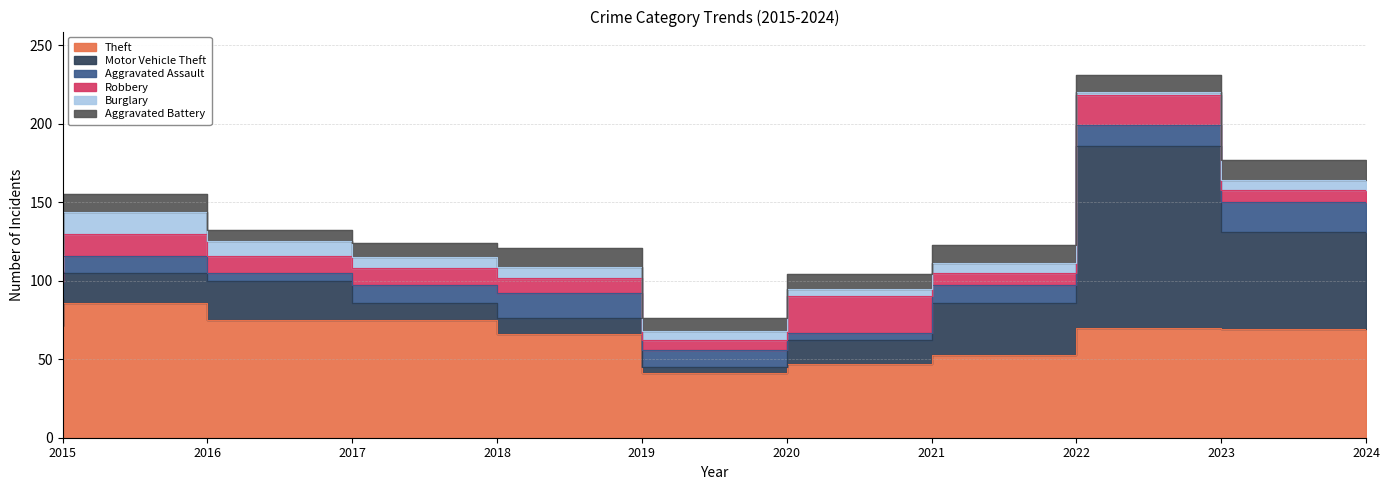

How many lines are shown in the chart?

6